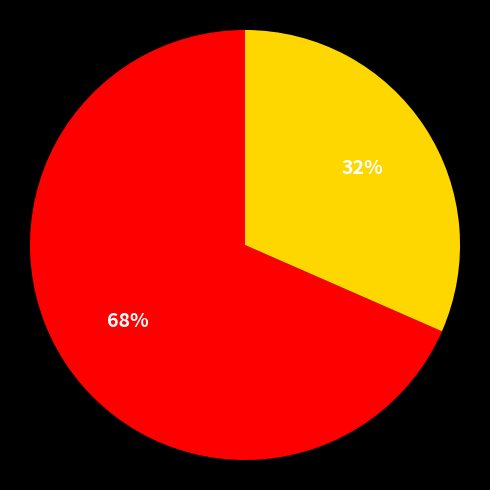

Is there a majority slice in this chart?

Yes